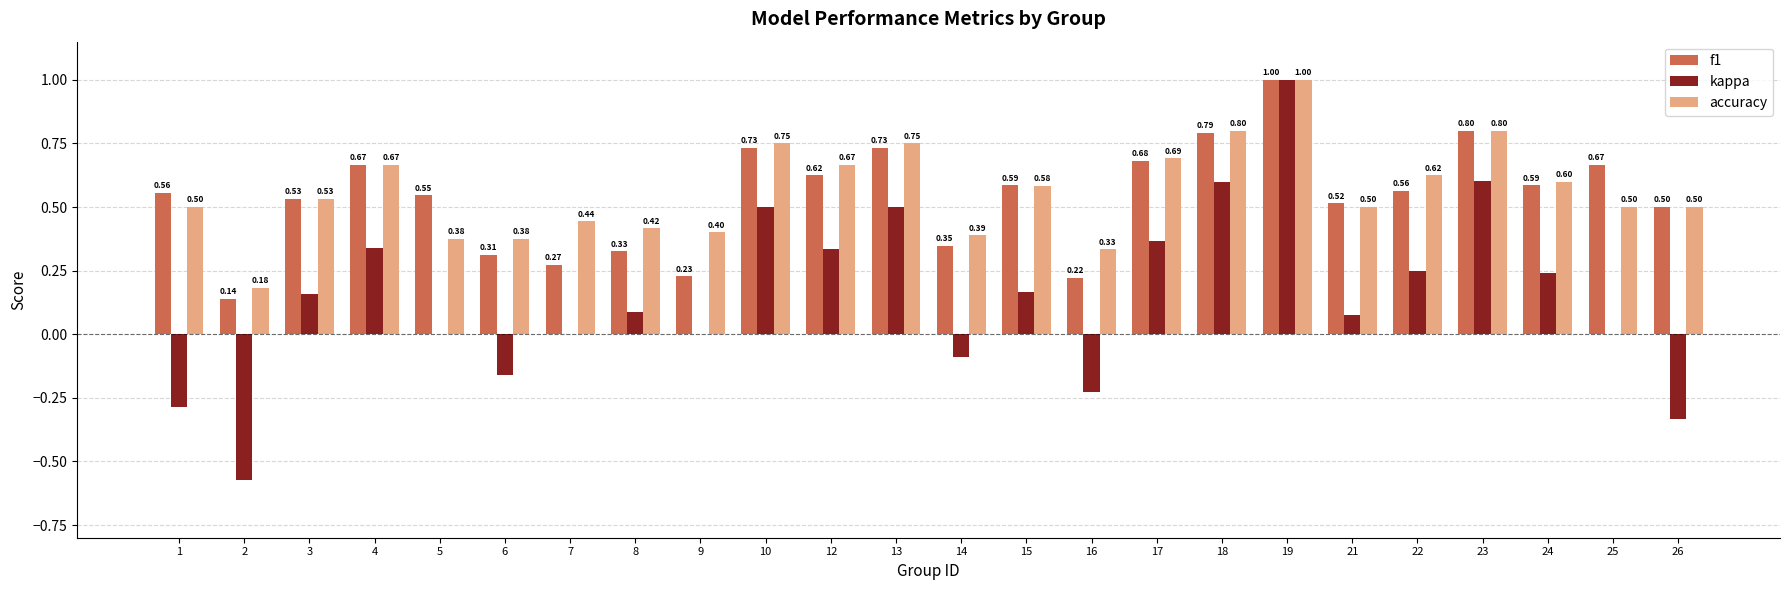

Which series changed the most between 1 and 26?

f1